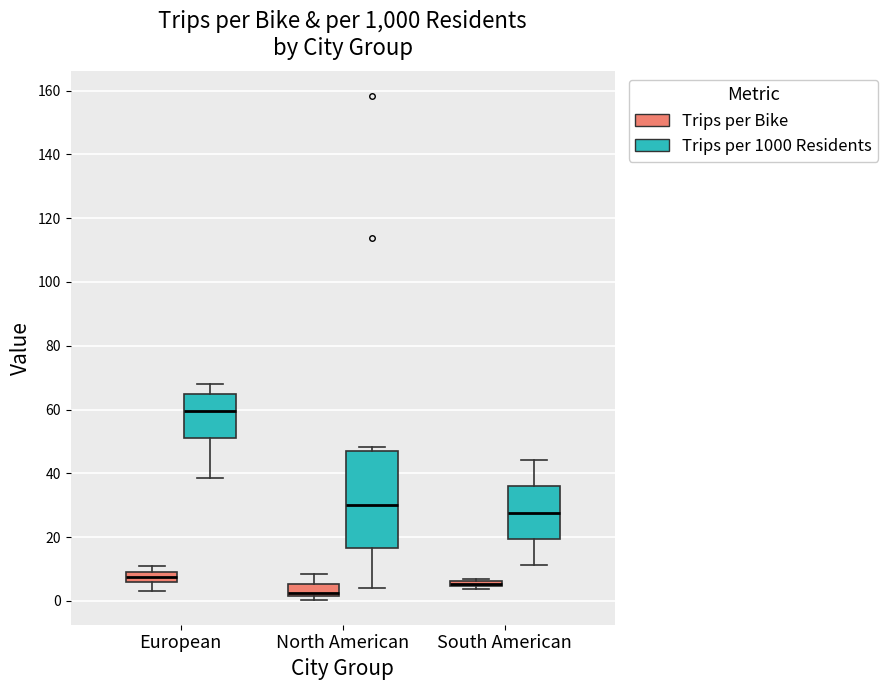

Comparing the boxes themselves (not the whiskers), which one is the tallest?

North American (Trips per 1000 Residents)